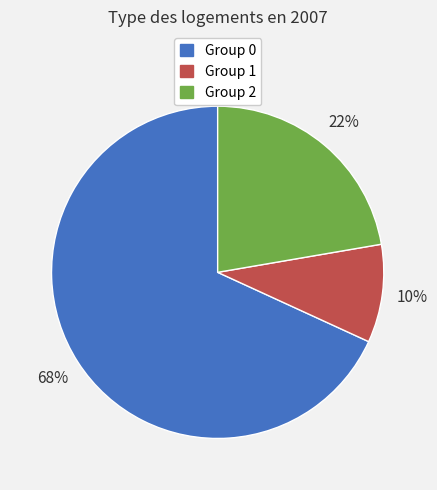

Count the number of slices in the pie.

3